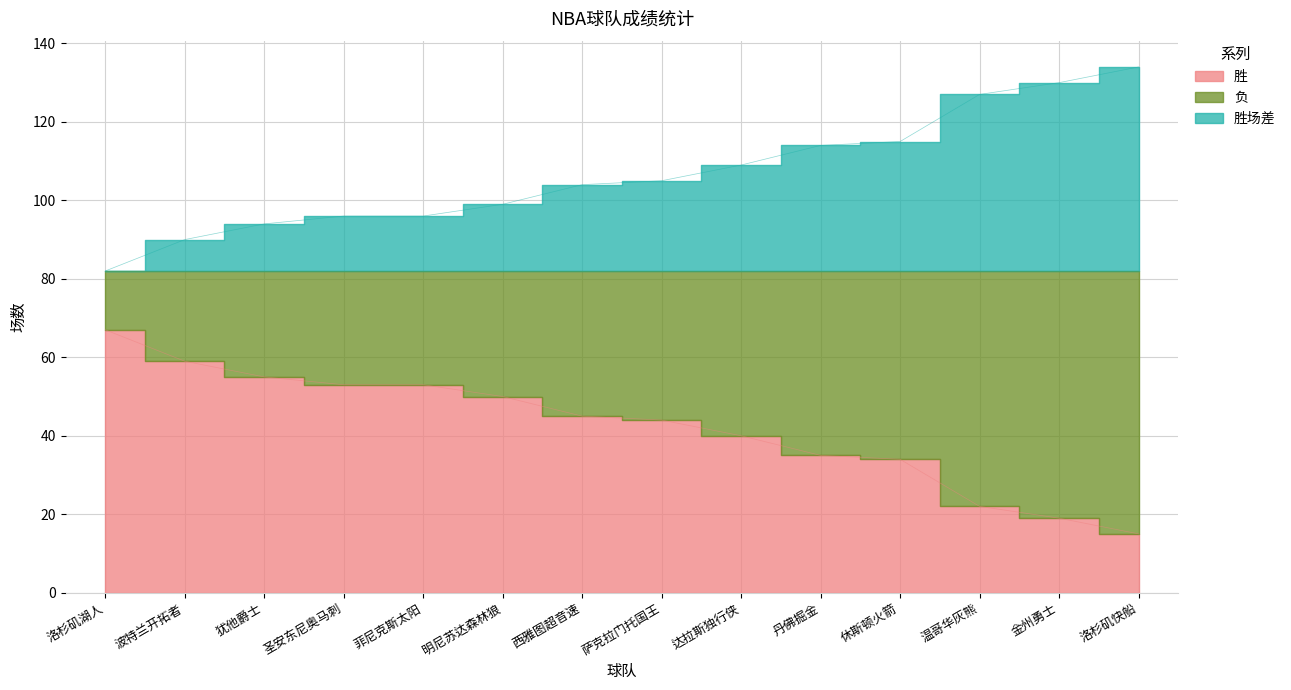

Which series has the largest total across all categories?

胜